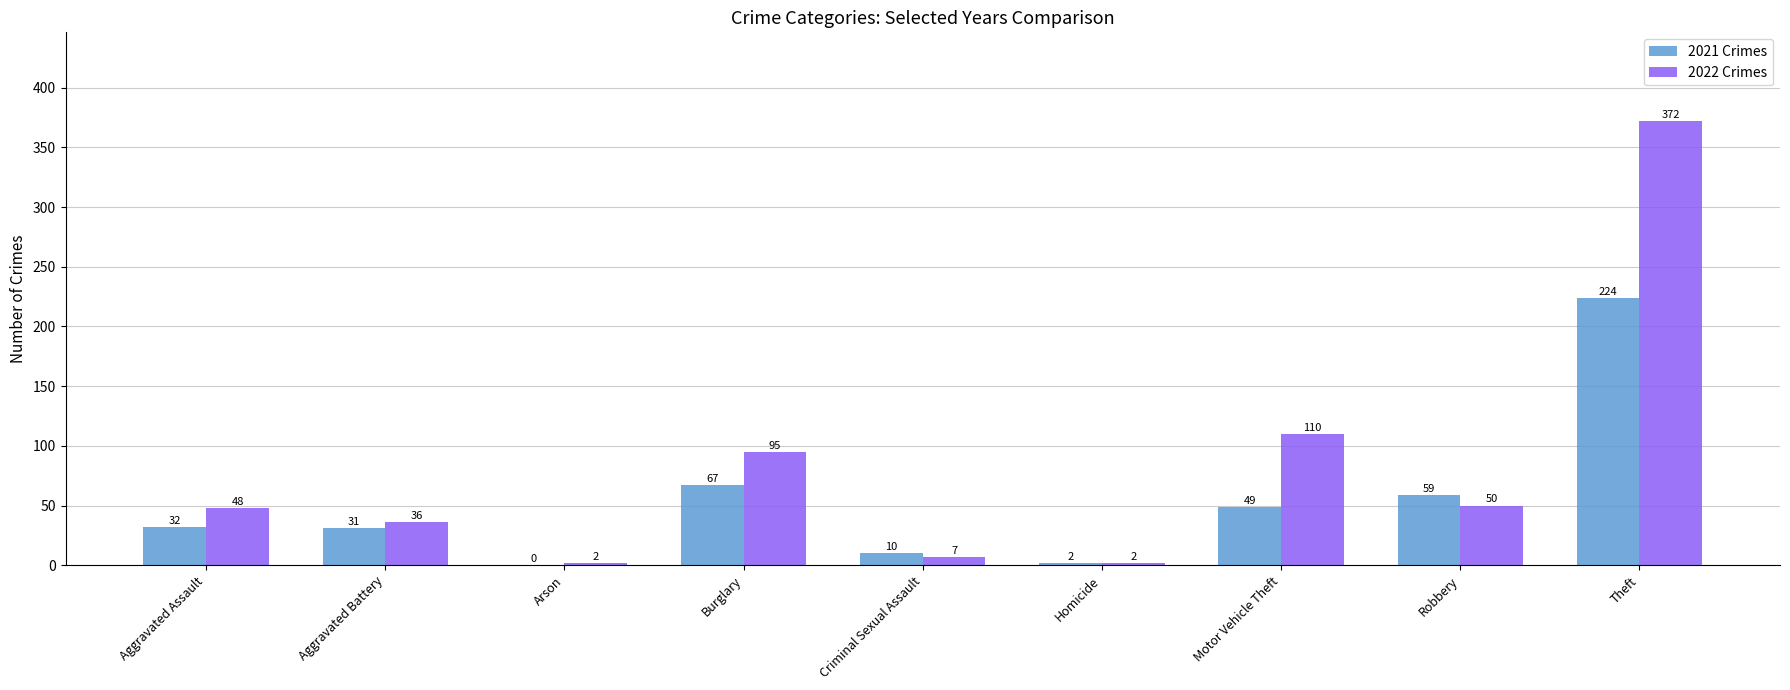

What is the total value across all series at Homicide?

4